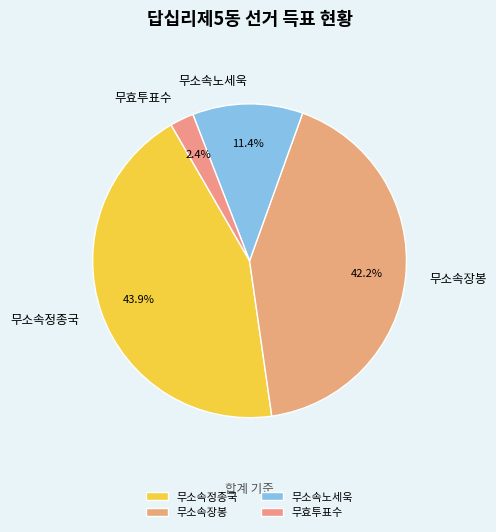

To the nearest percent, what portion does 무소속노세욱 represent?

11%